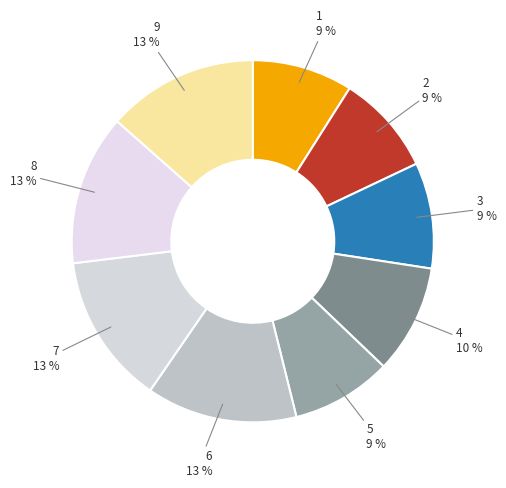

Rank the categories by value from highest to lowest.

6, 7, 8, 9, 4, 3, 1, 2, 5